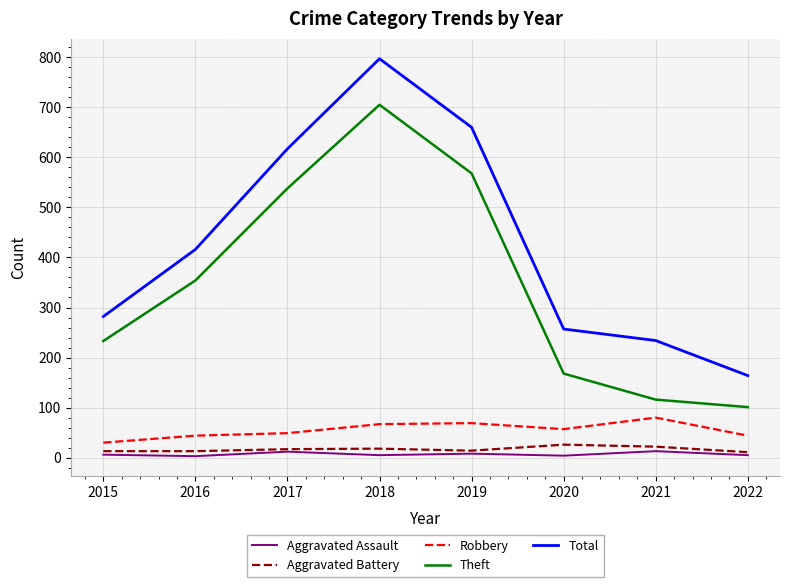

True or false: Total and Theft cross at least once.

False